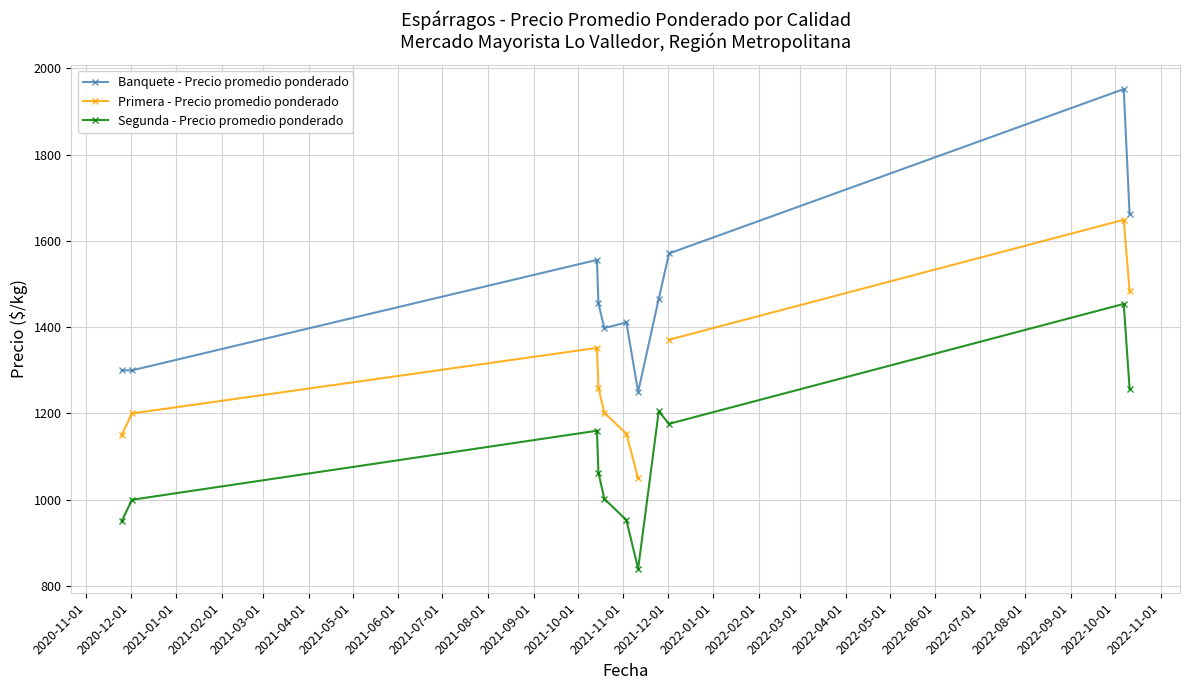

At how many categories does at least one series exceed 1388?

8